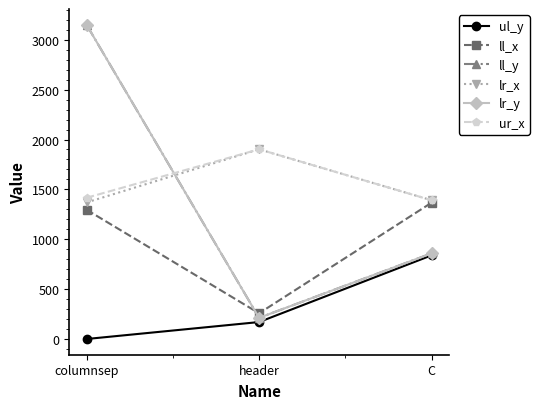

What is the label of the 3rd point from the left?

C